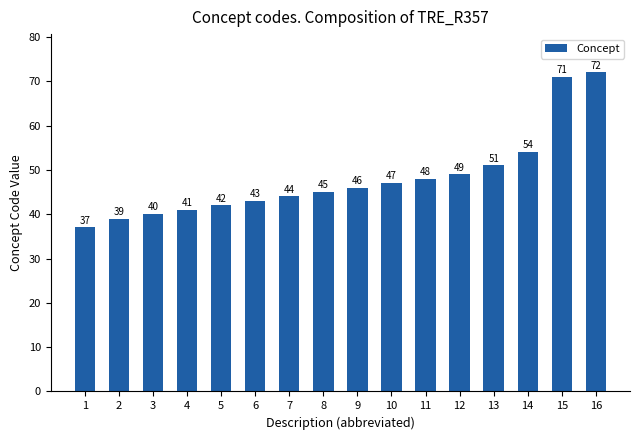

How many bars are there in total?

16